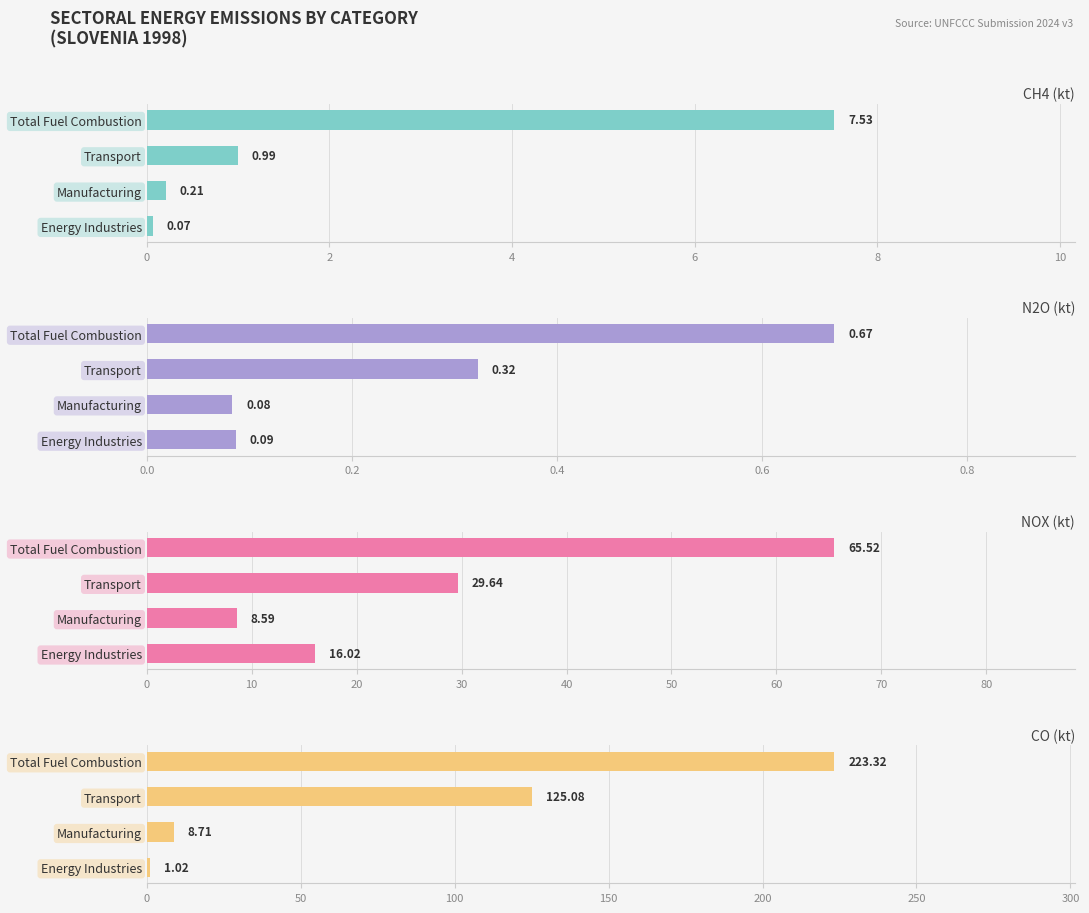

Rank the series at Energy Industries from highest to lowest value.

NOX (kt), CO (kt), N2O (kt), CH4 (kt)